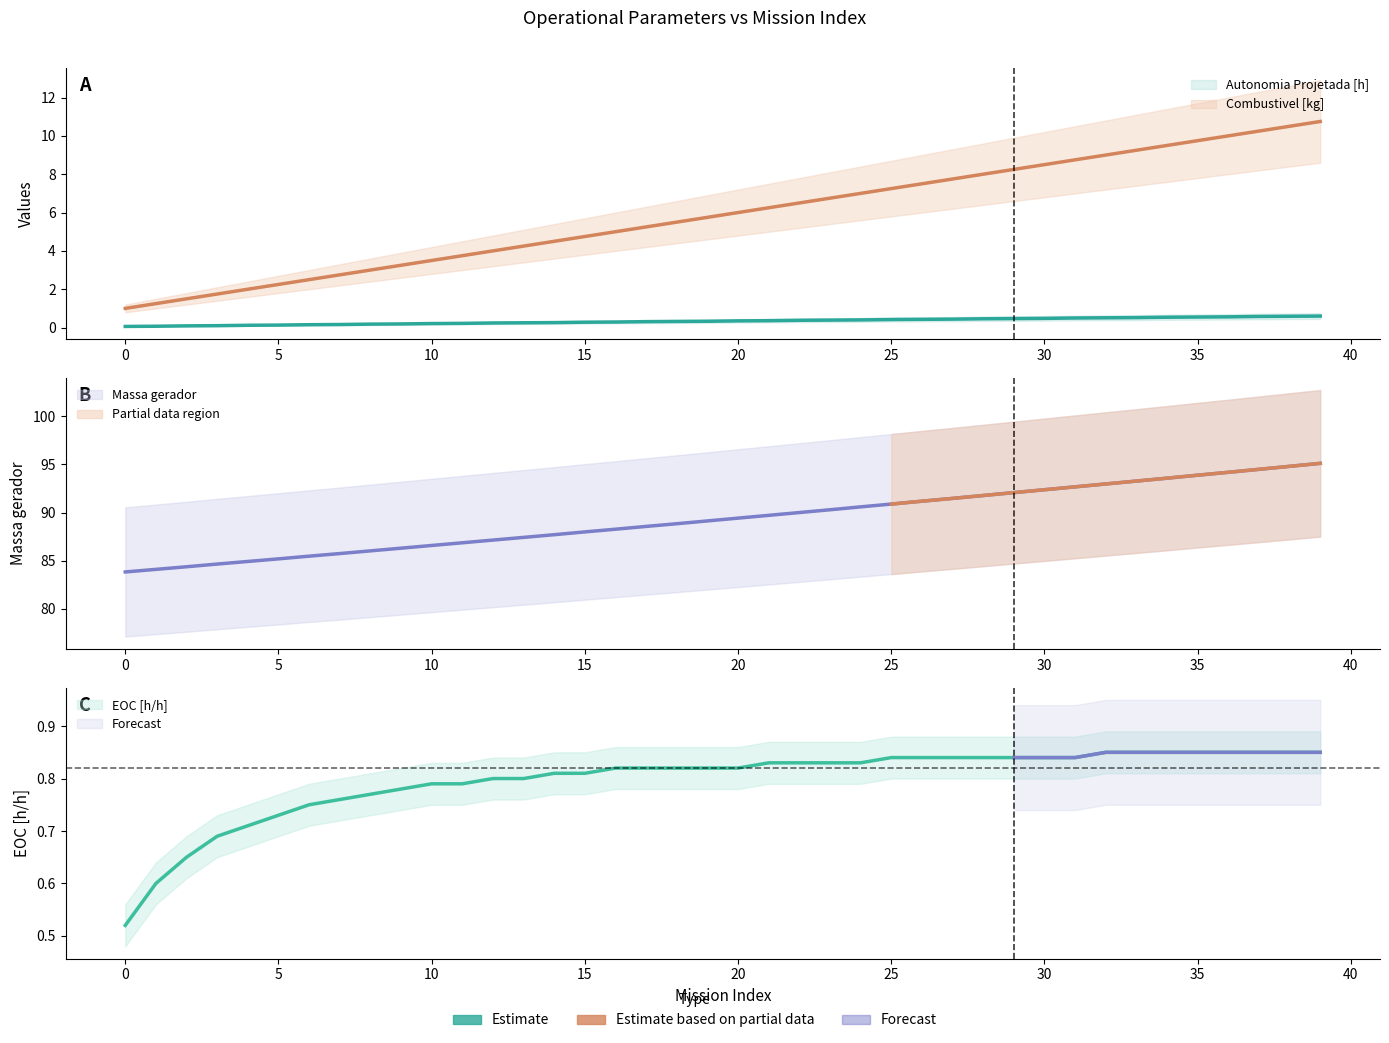

True or false: Massa gerador and EOC [h/h] intersect in this chart.

False